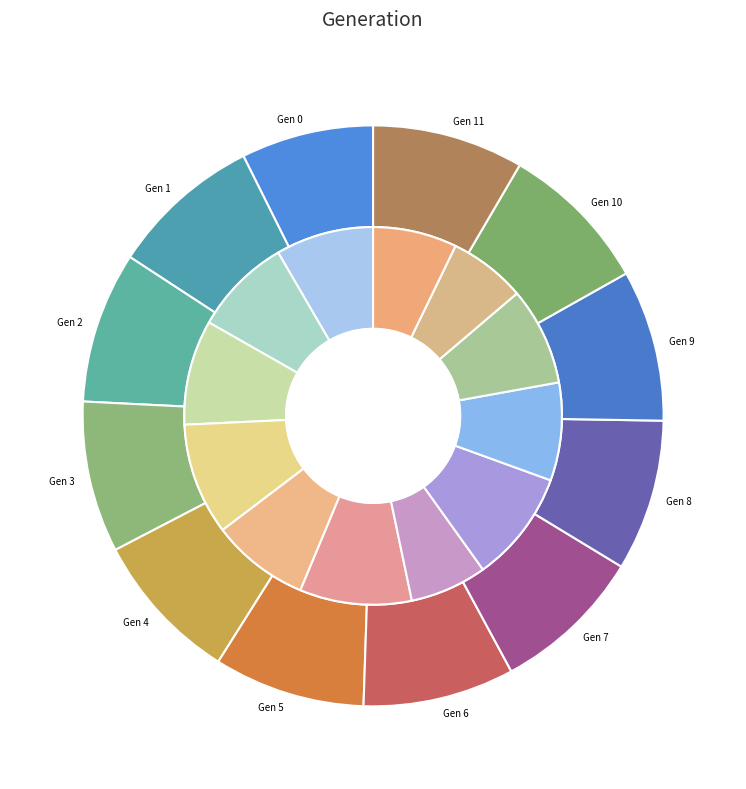

How many segments does this pie chart have?

12